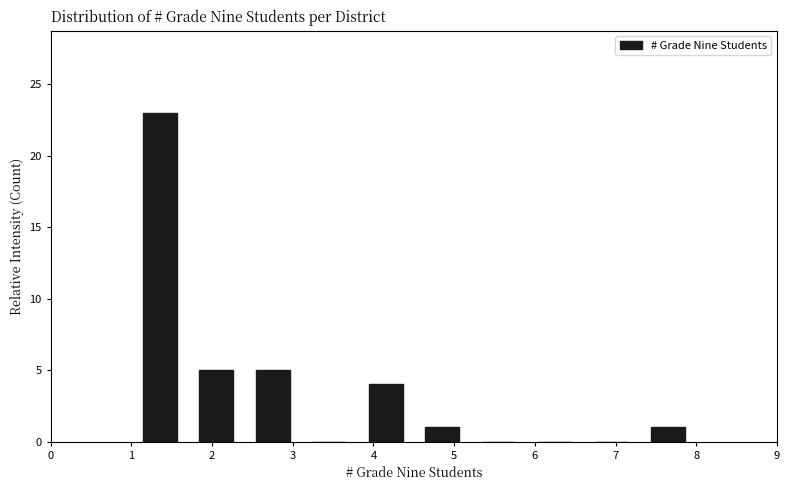

Reading left to right, transcribe this chart: for each bar, give the range it covers on the x-axis and its height. The values are not printed on the chart, so give them approximately, as read against the axis.

1.0 to 1.7: 23
1.7 to 2.4: 5
2.4 to 3.1: 5
3.1 to 3.8: 0
3.8 to 4.5: 4
4.5 to 5.2: 1
5.2 to 5.9: 0
5.9 to 6.6: 0
6.6 to 7.3: 0
7.3 to 8.0: 1